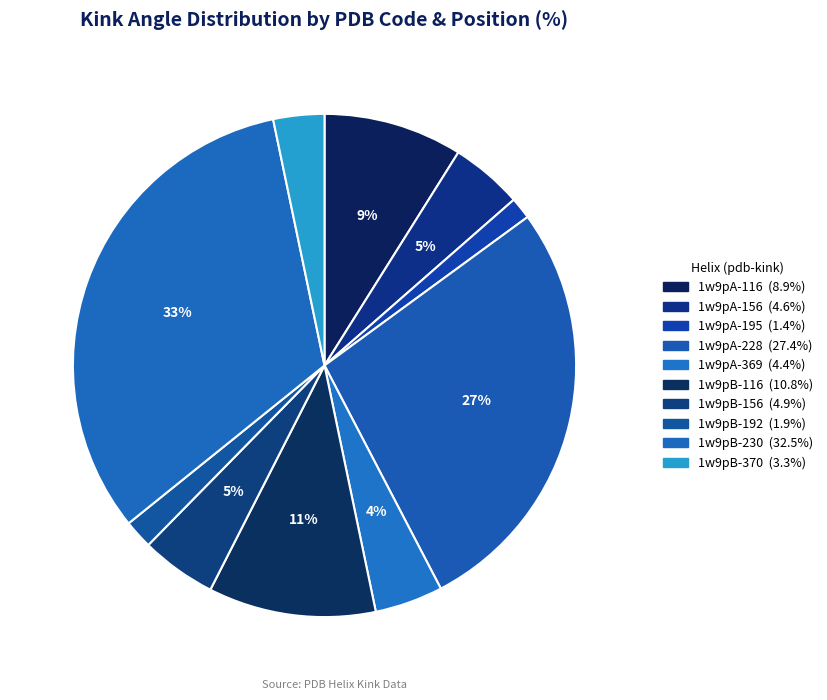

Combined, do 1w9pA-228 and 1w9pB-156 account for over 50%?

No